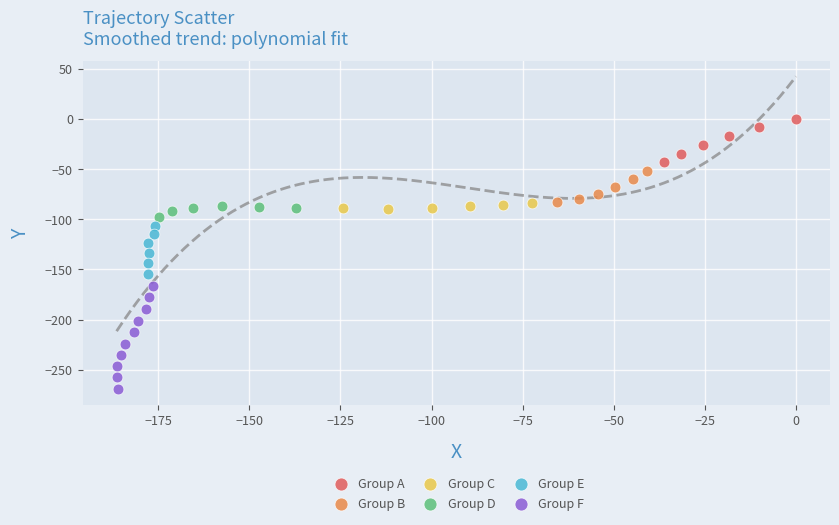

Which series has the largest Y range (max minus min)?

Group F